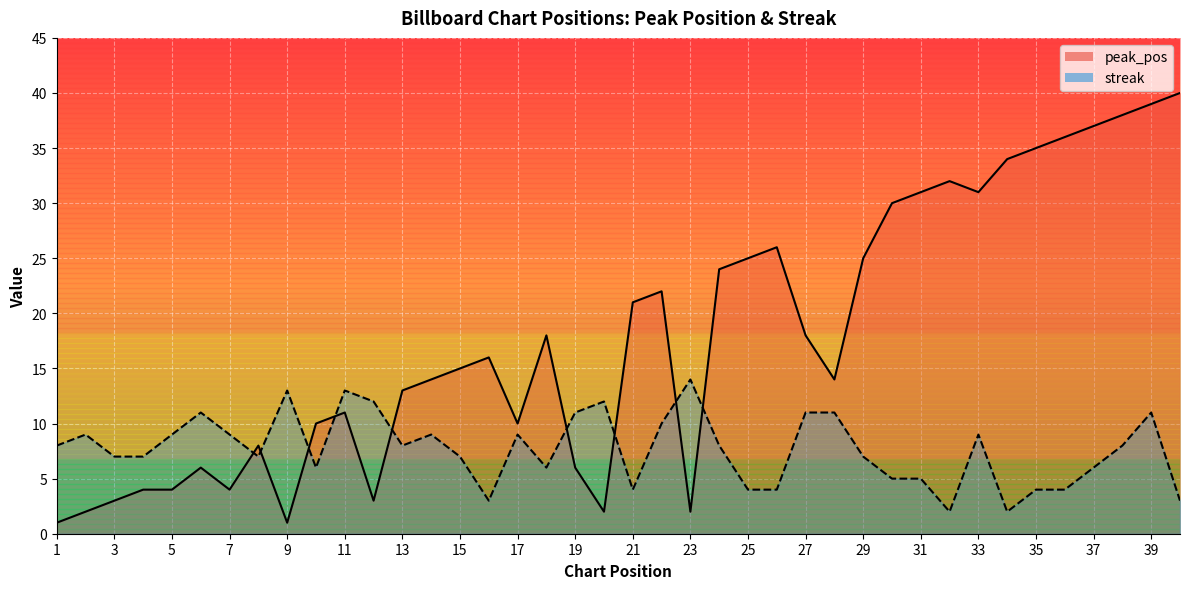

Which category has the lowest value in the peak_pos series?

1